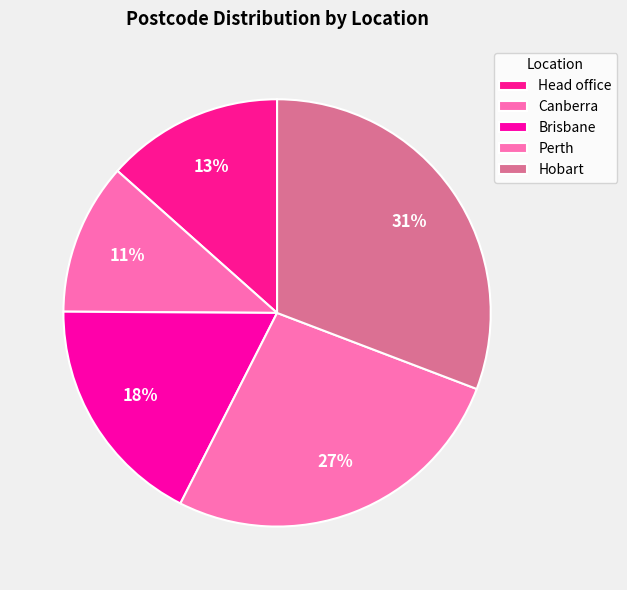

How many segments does this pie chart have?

5